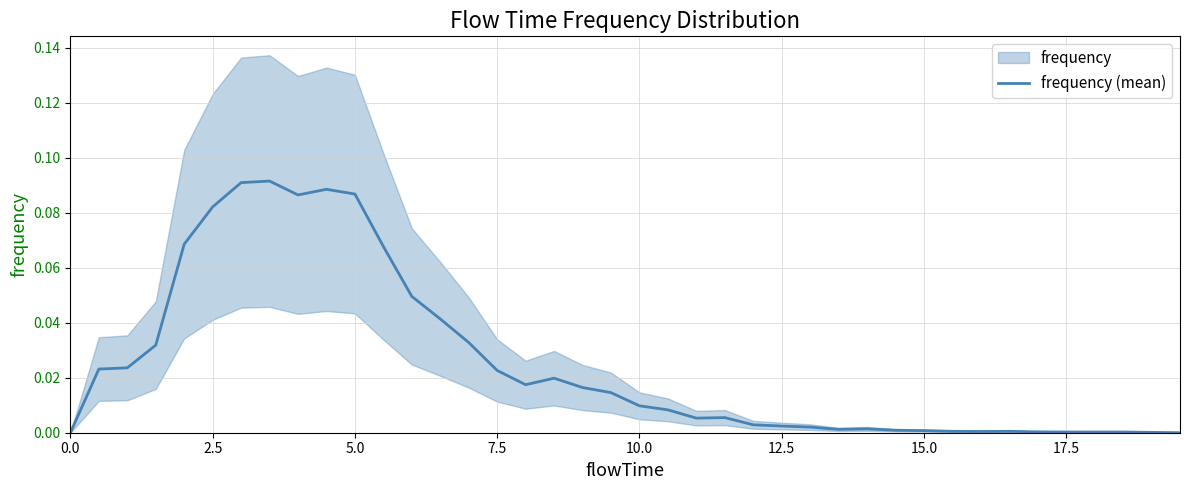

True or false: frequency (mean) has a value of 0.0 at 5.0.

False